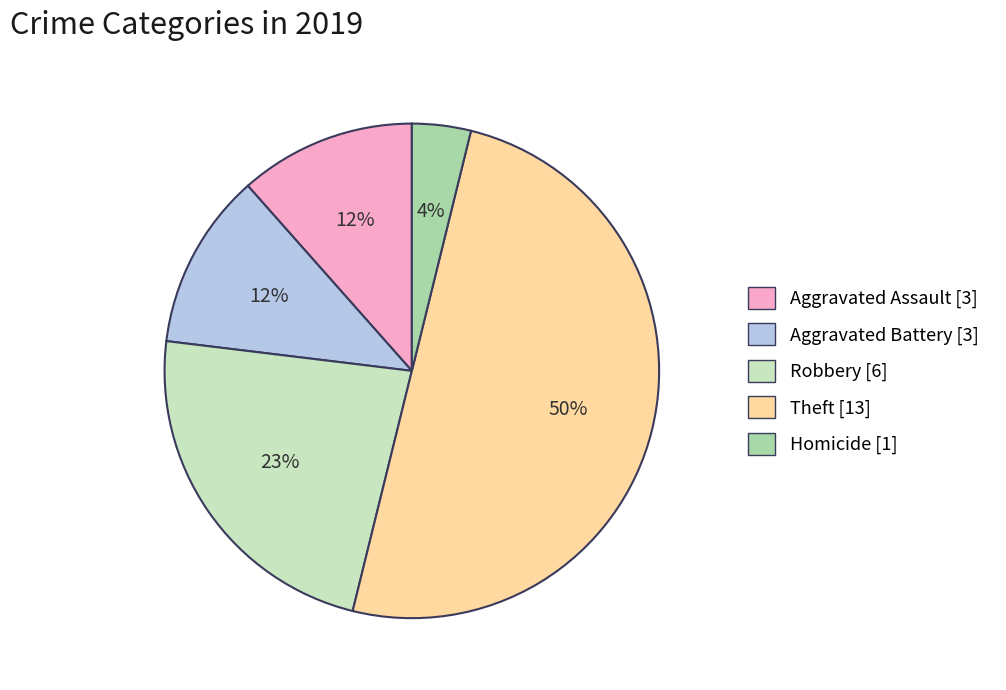

What is the smallest slice in the pie chart?

Homicide [1]